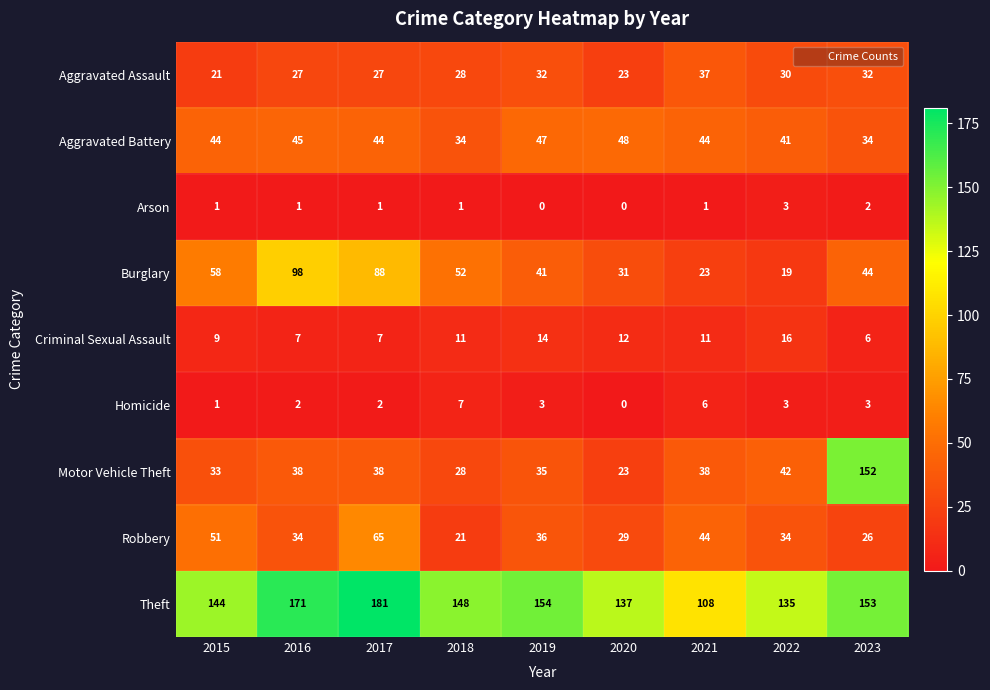

Which series has the largest range (max minus min)?

Motor Vehicle Theft